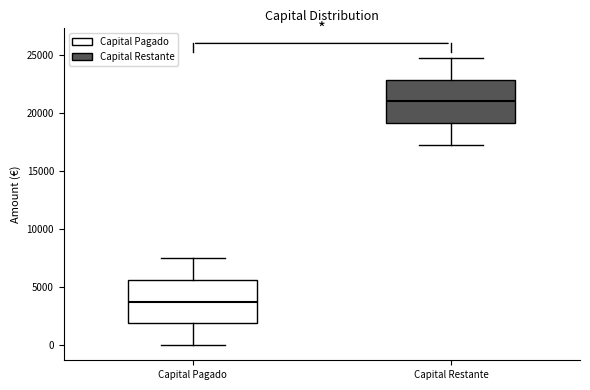

Reading left to right, read every box against the y-axis: the position of its median line, the range the box covers, and the ends of its whiskers. The values are not printed on the chart, so give them approximately, as read against the axis.

Capital Pagado: median 3500, box 2000 to 5500, whiskers 0 to 7500
Capital Restante: median 21000, box 19000 to 23000, whiskers 17000 to 24500